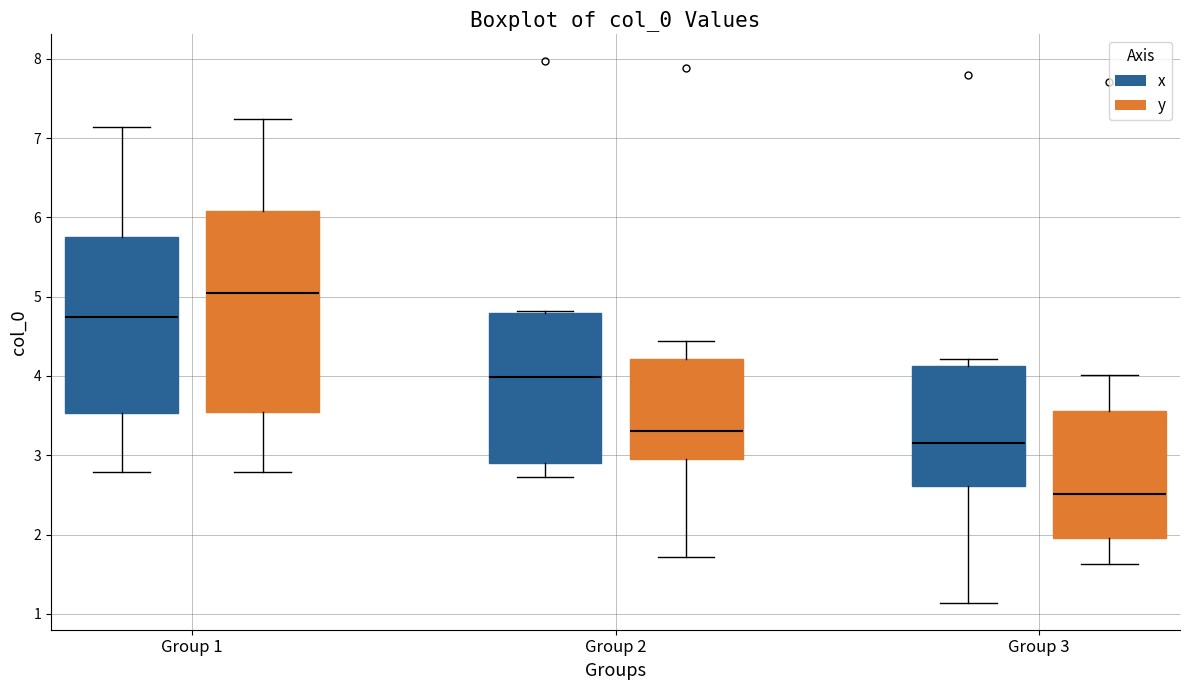

Reading left to right, read every box against the y-axis: the position of its median line, the range the box covers, and the ends of its whiskers. The values are not printed on the chart, so give them approximately, as read against the axis.

Group 1 (x): median 4.7, box 3.5 to 5.8, whiskers 2.8 to 7.1
Group 1 (y): median 5.0, box 3.5 to 6.1, whiskers 2.8 to 7.2
Group 2 (x): median 4.0, box 2.9 to 4.8, whiskers 2.7 to 4.8
Group 2 (y): median 3.3, box 2.9 to 4.2, whiskers 1.7 to 4.4
Group 3 (x): median 3.2, box 2.6 to 4.1, whiskers 1.1 to 4.2
Group 3 (y): median 2.5, box 2.0 to 3.6, whiskers 1.6 to 4.0